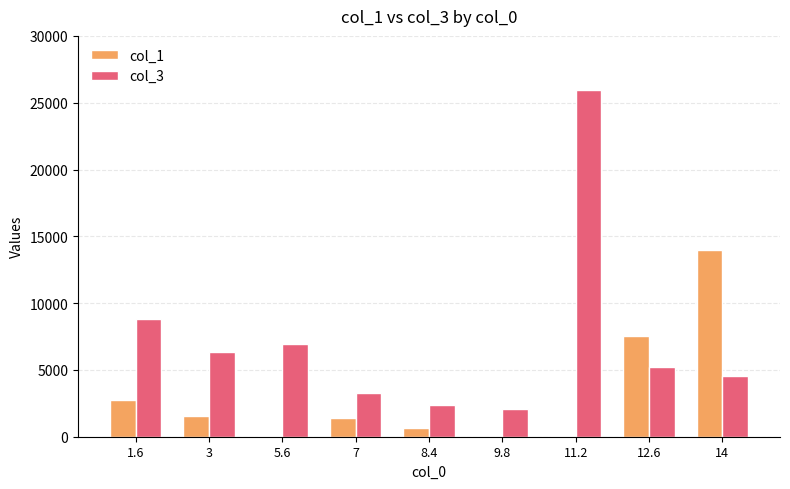

What is the maximum value for col_3?

25970.0